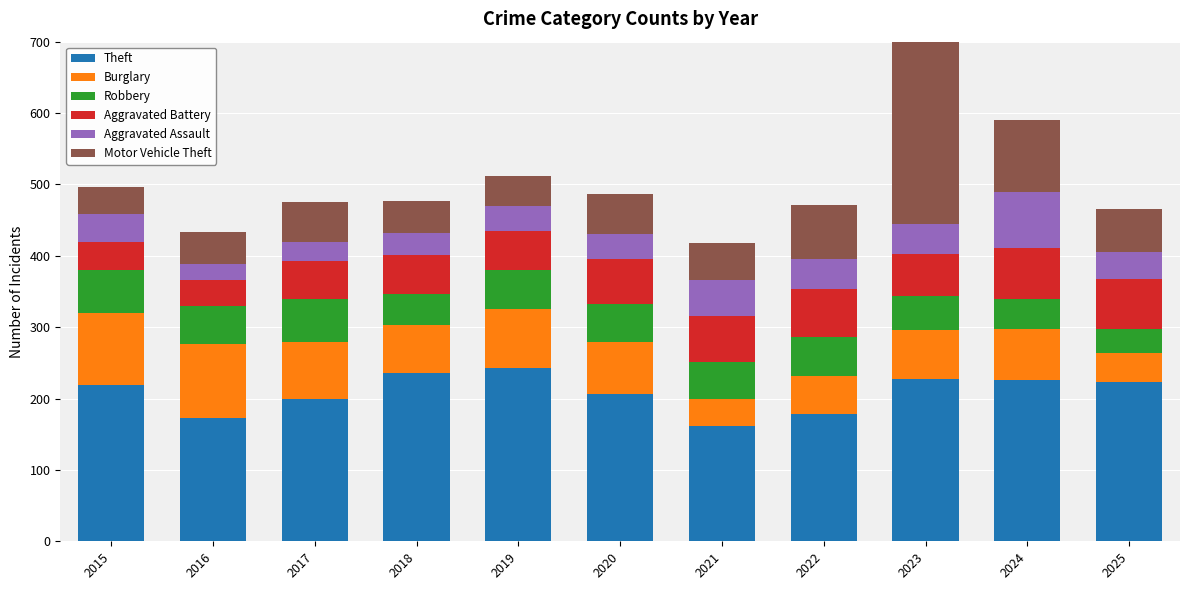

What is the difference between the second highest and minimum values in the Aggravated Assault series?

29